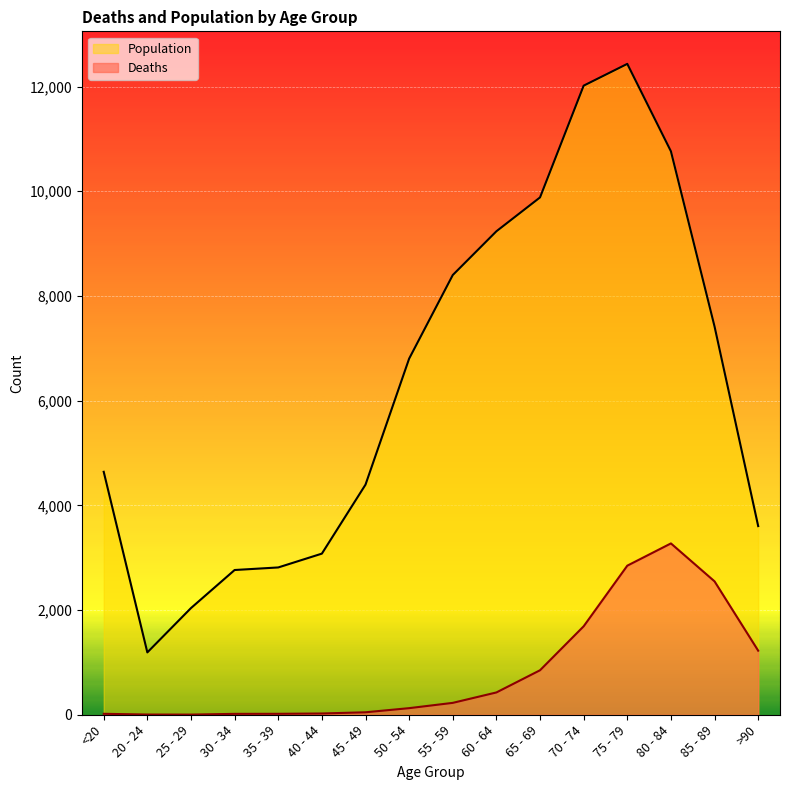

True or false: Deaths and Population intersect in this chart.

False